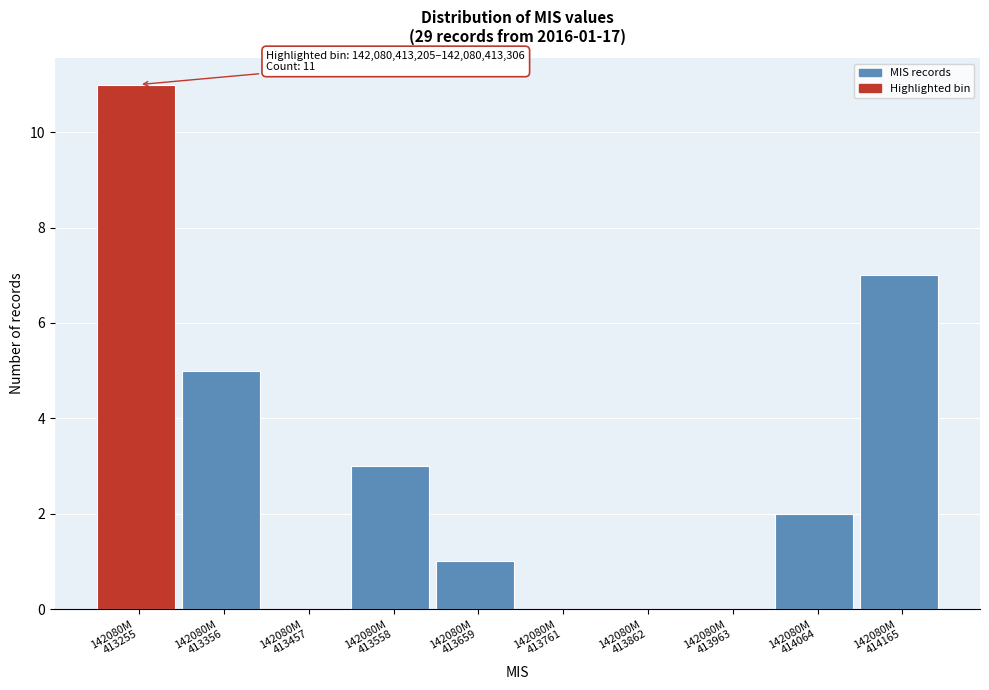

What is the greatest value displayed?

11